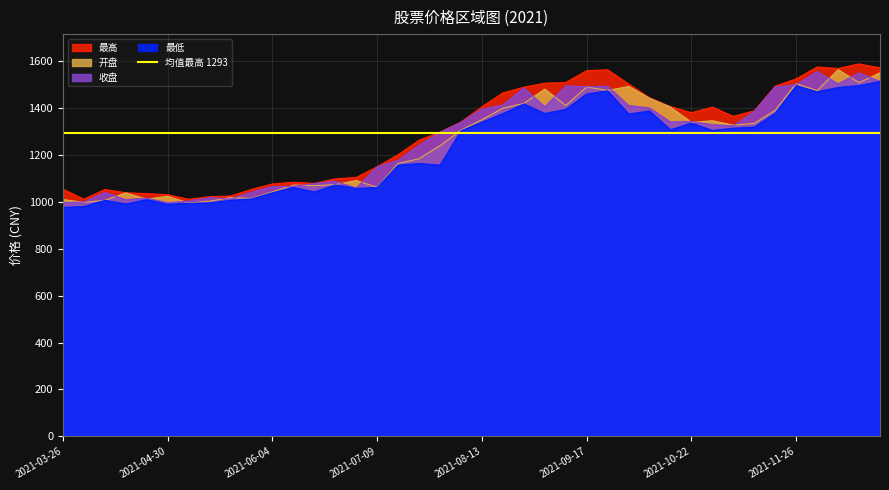

How many values in the 收盘 series are below 1329?

20